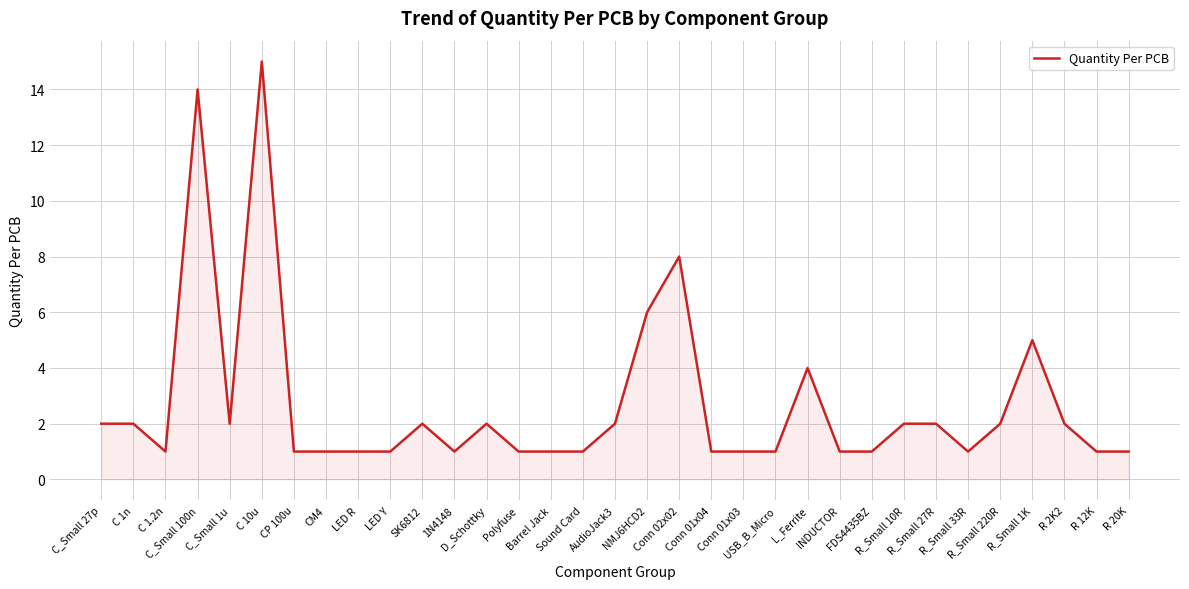

What is the greatest value displayed?

15